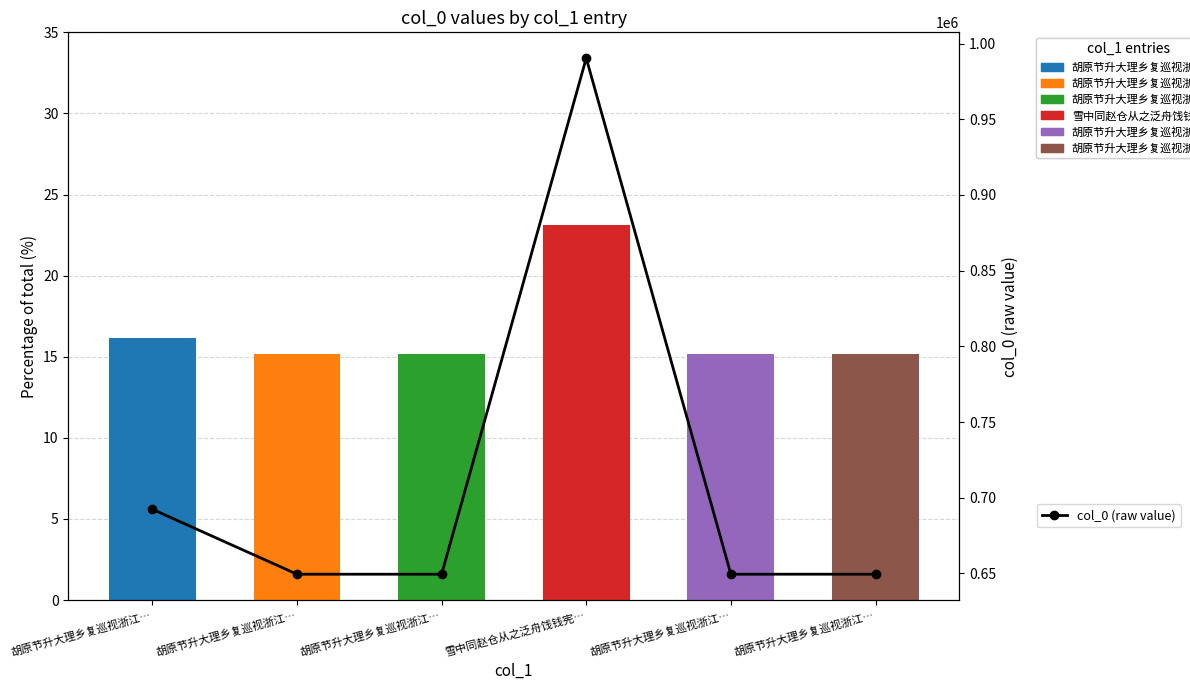

Rank the categories by col_0 value from lowest to highest.

胡原节升大理乡复巡视浙江…, 胡原节升大理乡复巡视浙江…, 胡原节升大理乡复巡视浙江…, 胡原节升大理乡复巡视浙江…, 胡原节升大理乡复巡视浙江…, 雪中同赵仓从之泛舟饯钱宪…